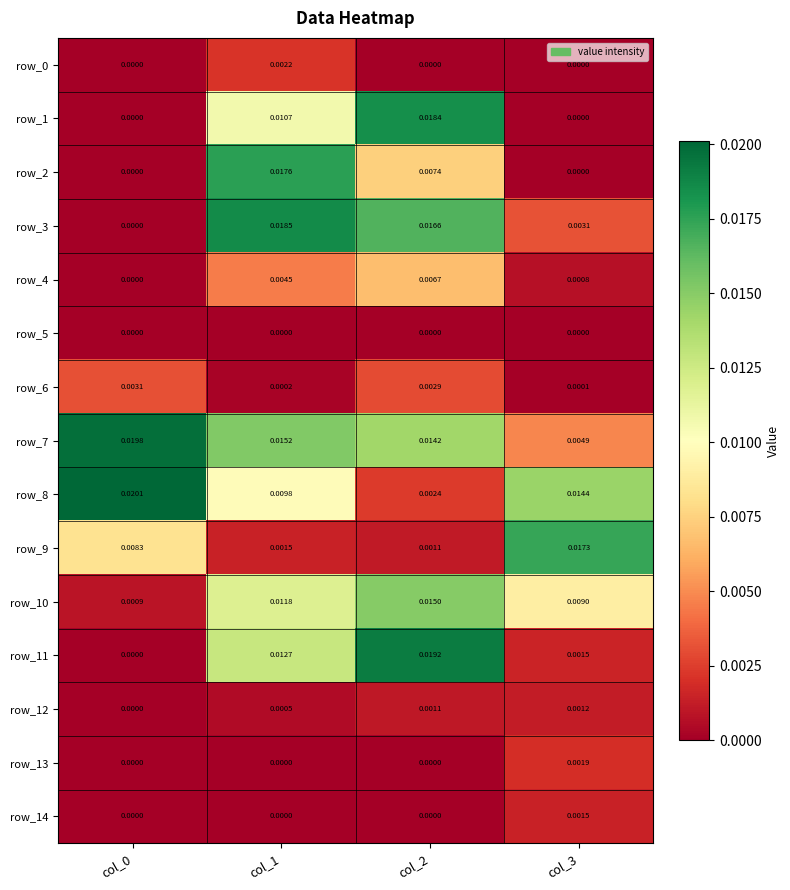

Count the number of data series in this chart.

15